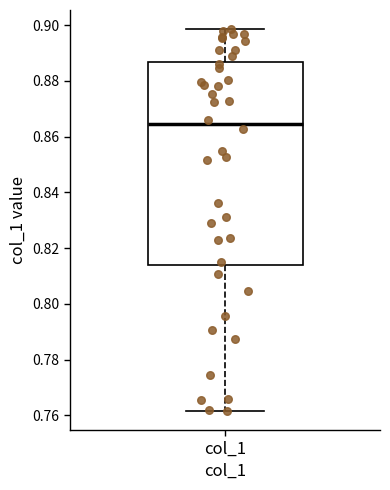

Transcribe this box plot: give where the median line is, the range the box spans, and where the two whiskers end, as read against the y-axis. The values are not printed on the chart, so give them approximately, as read against the axis.

median 0.864, box 0.814 to 0.886, whiskers 0.762 to 0.898